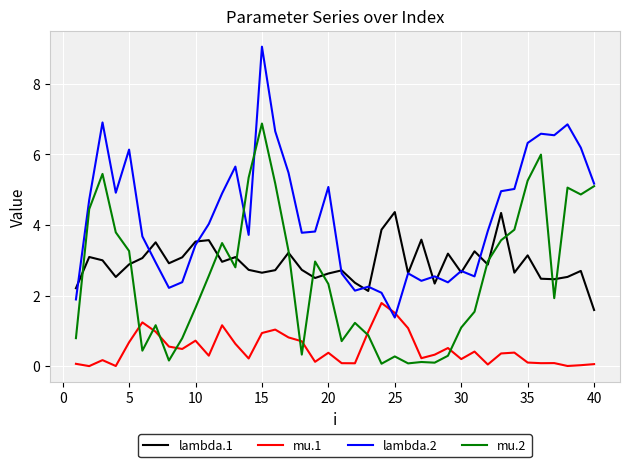

Which series has the largest total across all categories?

lambda.2